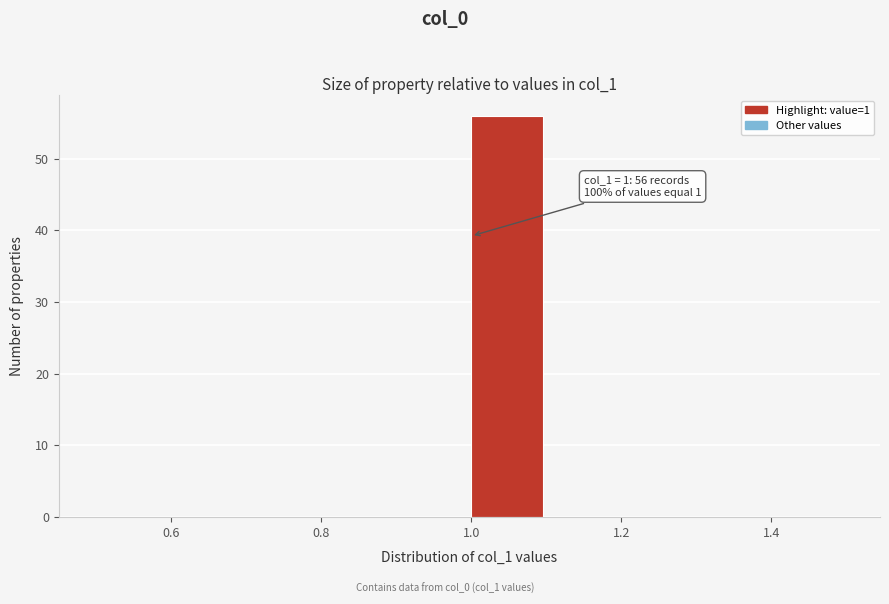

Which range on the x-axis has the tallest bar?

1.0 to 1.1